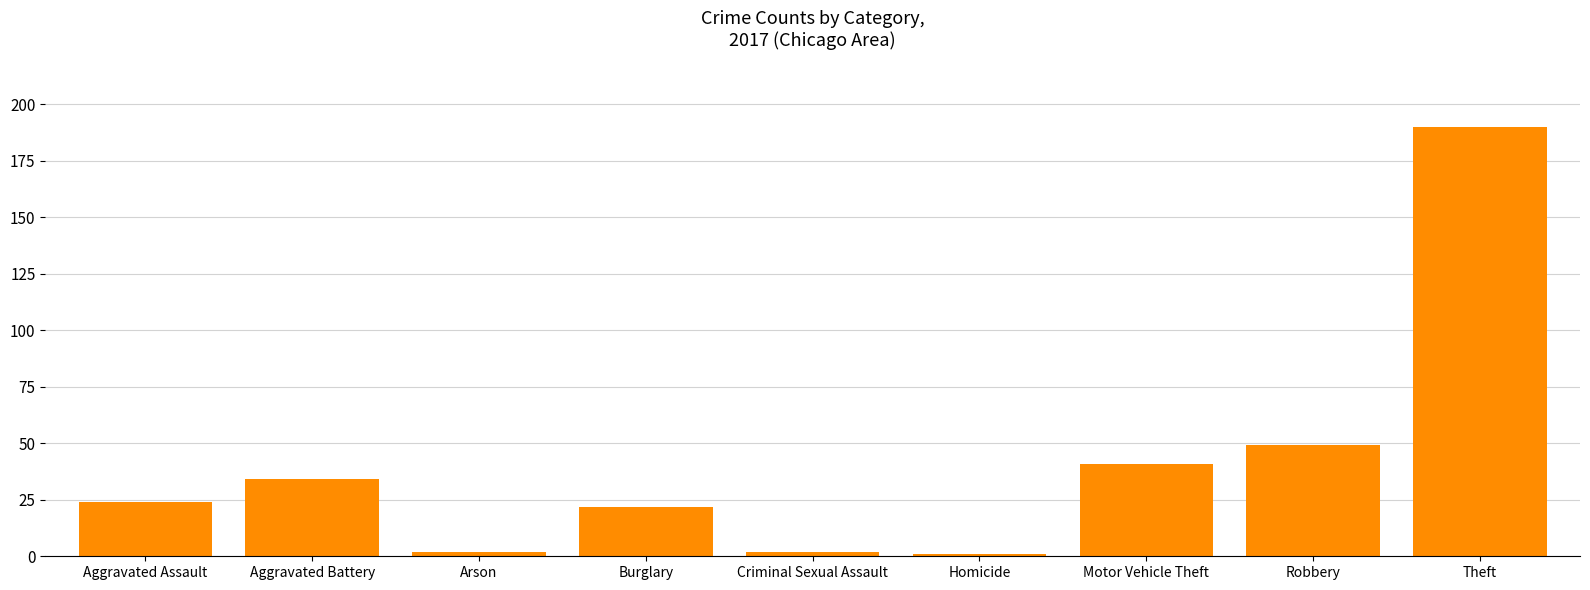

At which label is the value closest to 95?

Robbery